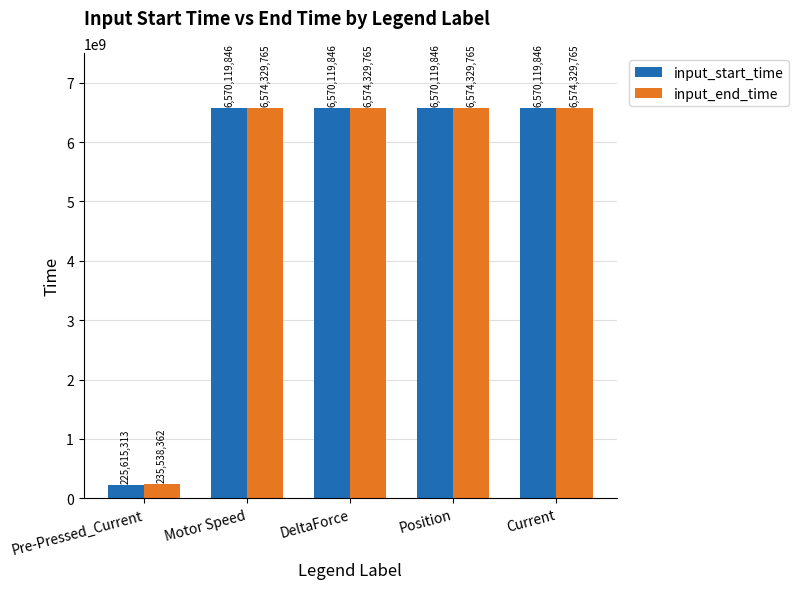

Which series has the largest total across all categories?

input_end_time